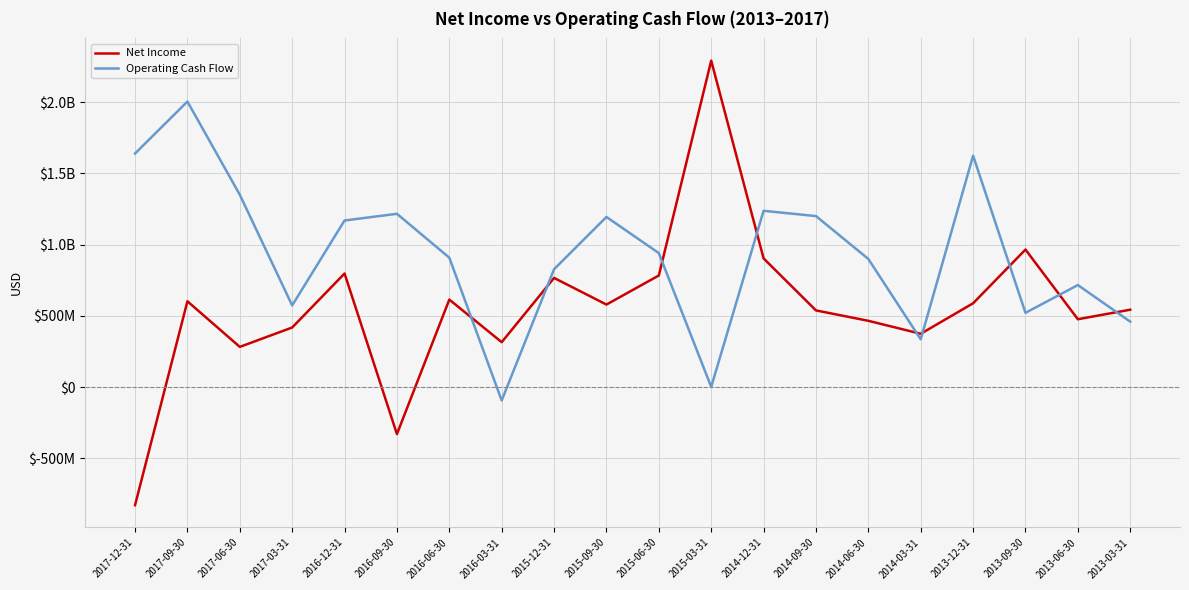

Reading left to right, what are all the values shown in this chart?

Net Income: -828000000	603000000	283000000	419000000	798000000	-329000000	615000000	316000000	767000000	580000000	784000000	2292000000	904000000	539000000	466000000	375000000	589000000	966000000	477000000	544000000
Operating Cash Flow: 1640000000	2005000000	1351000000	574000000	1170000000	1217000000	909000000	-93000000	828000000	1195000000	941000000	2000000	1238000000	1201000000	900000000	336000000	1625000000	522000000	717000000	460000000